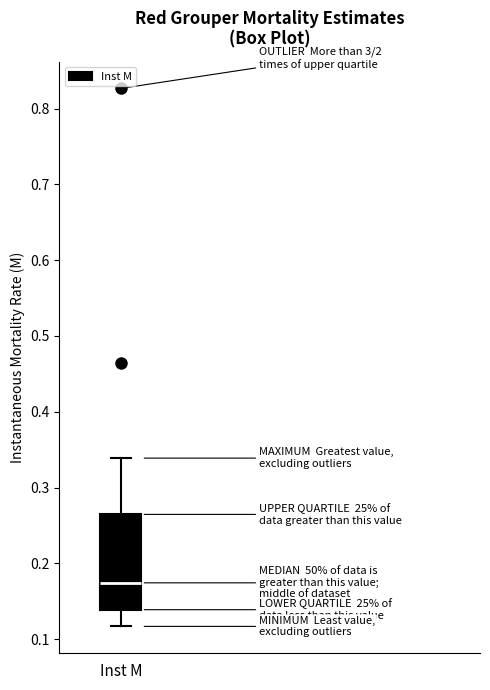

Where is the upper edge of the box for Inst M on the y-axis? The values are not printed on the chart, so give them approximately, as read against the axis.

0.26